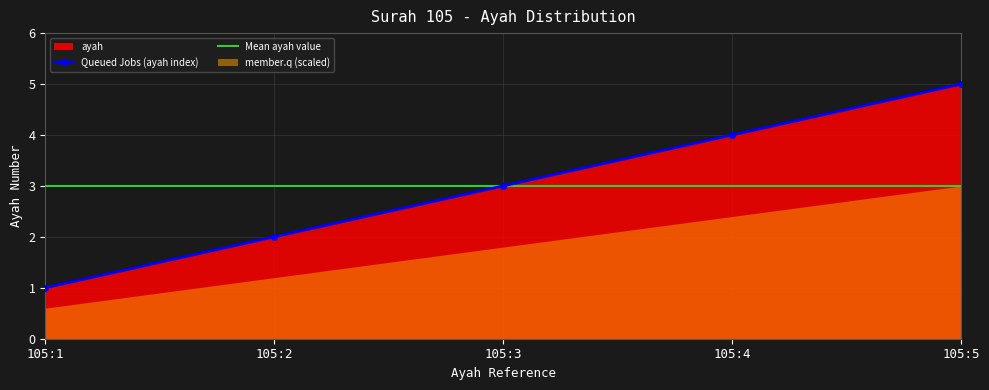

What is the value of the 2nd point from the left?

2